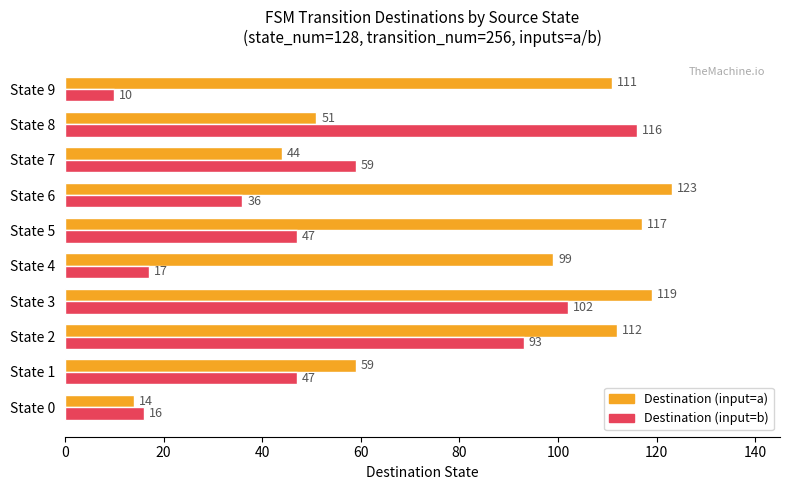

Between State 6 and State 8, which series saw the biggest shift?

Destination (input=b)